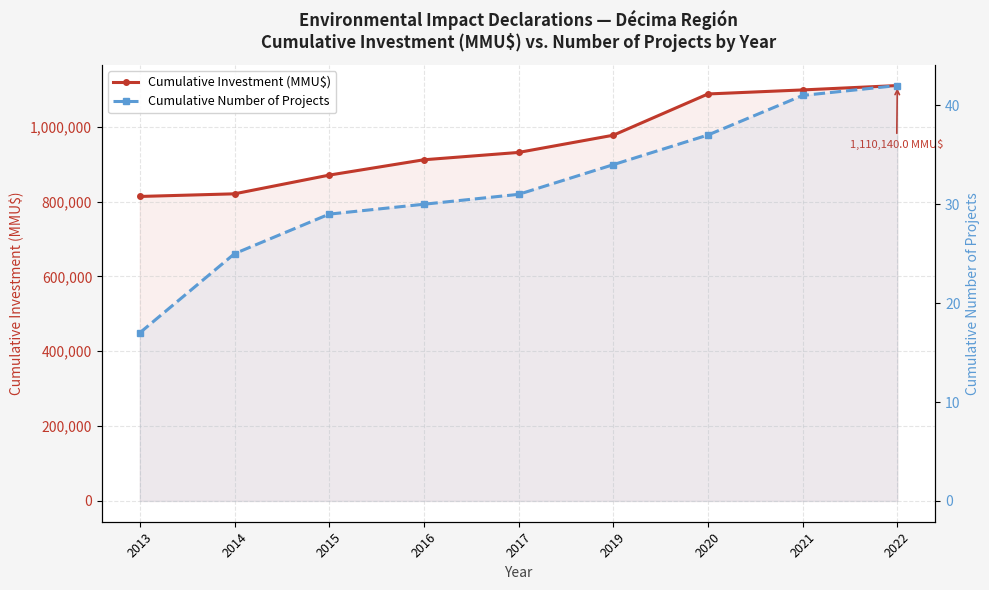

At which label does Cumulative Investment (MMU$) reach its minimum?

2013